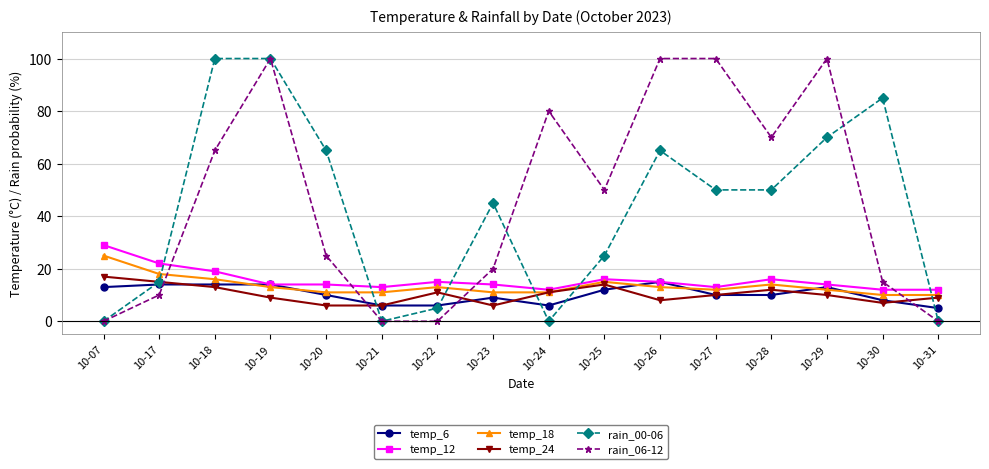

The temp_6 series shows 14 at 10-17. True or false?

True